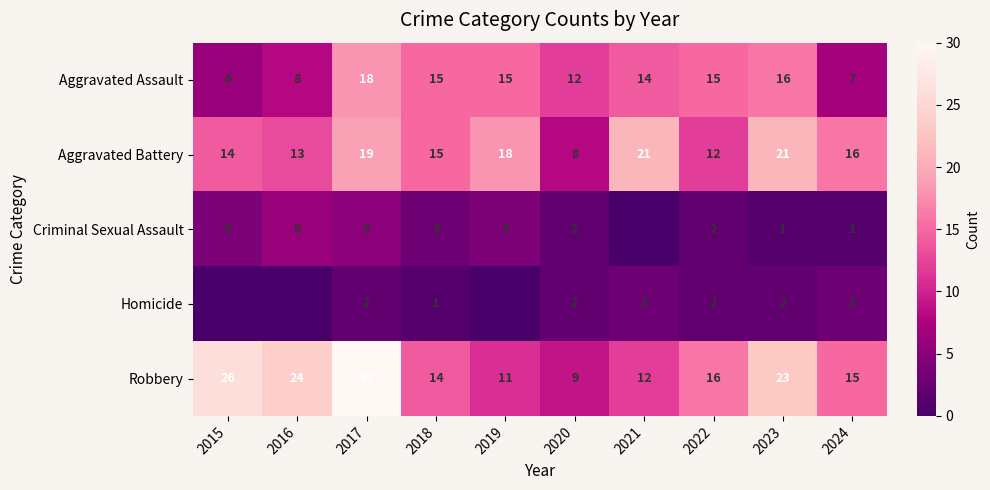

Where is Aggravated Assault nearest to the value 12?

2020